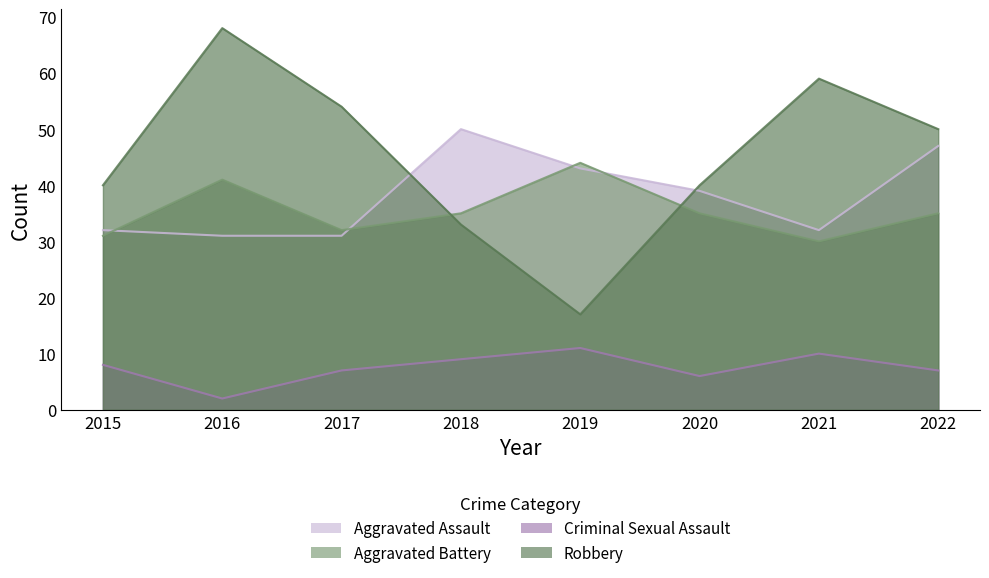

Which series has the largest total across all categories?

Robbery